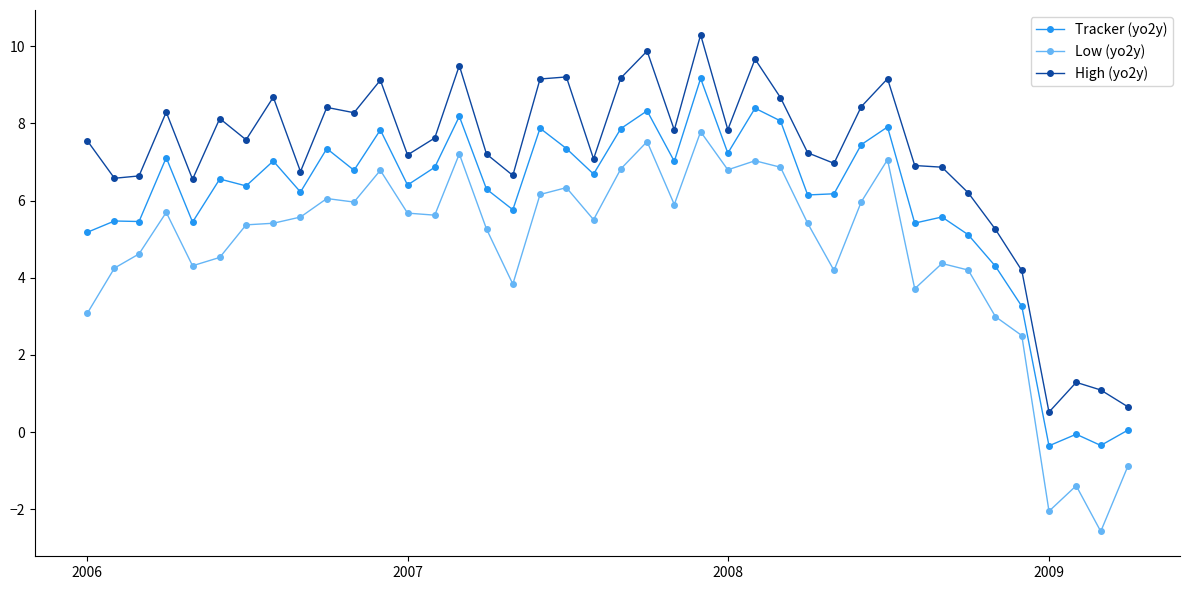

What is the value of the Tracker (yo2y) point at the 7th from the left?

6.4